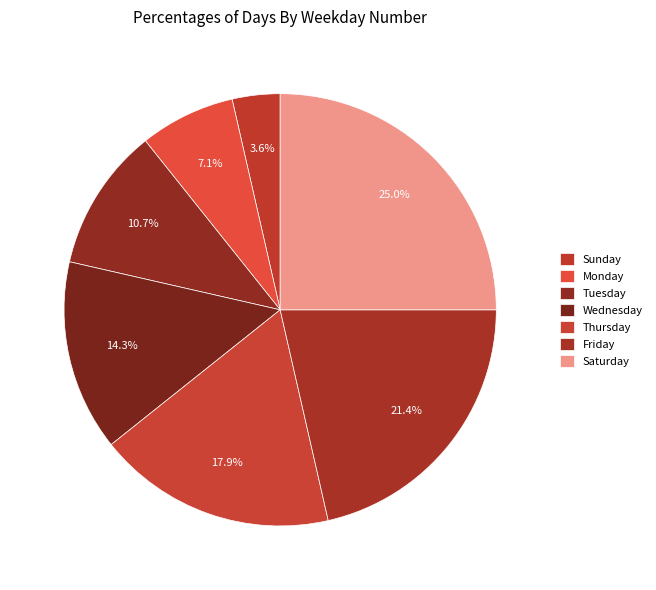

What percentage is NOT represented by Tuesday?

89.3%